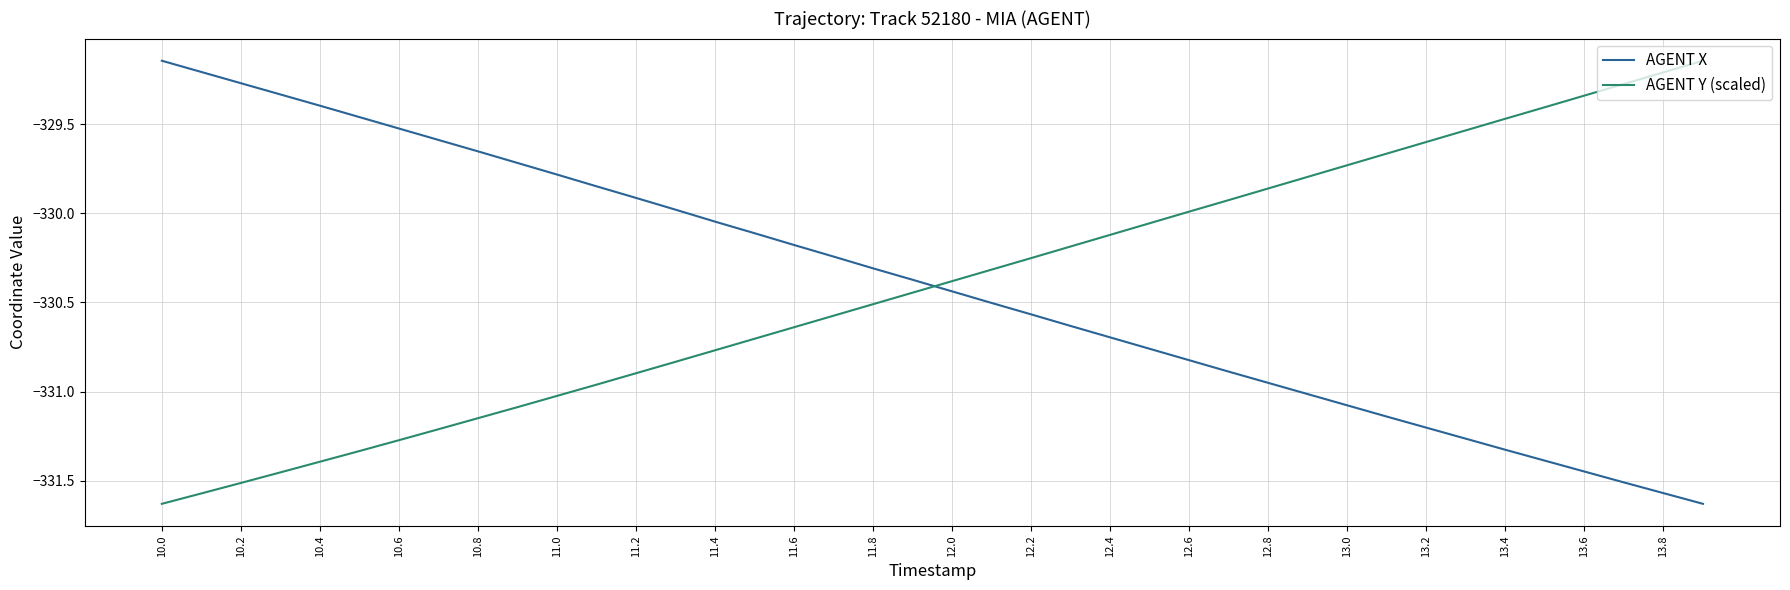

How many intersections are there between AGENT Y (scaled) and AGENT X?

1